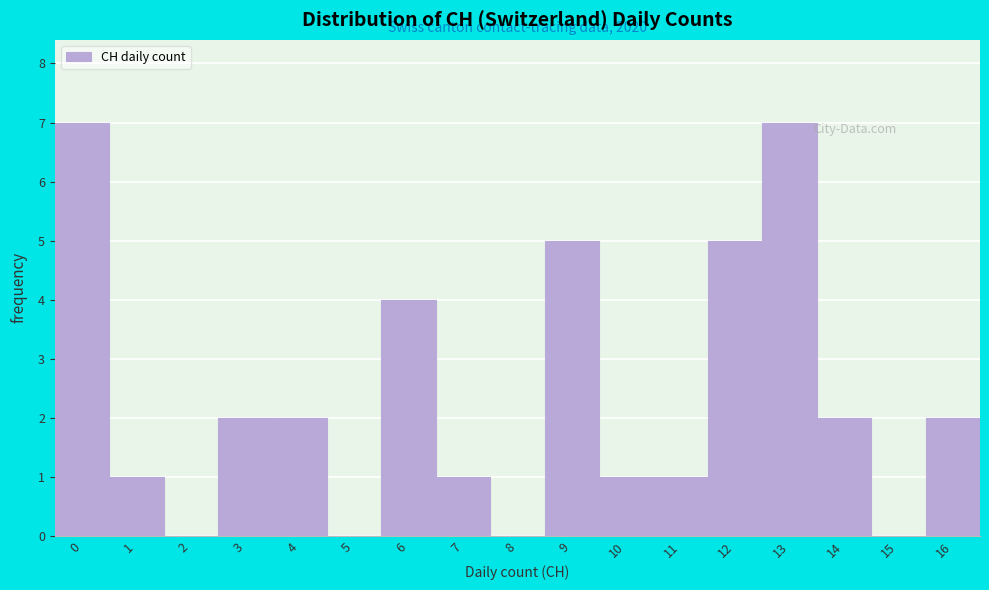

Reading left to right, transcribe all the data shown in this chart.

0=7	1=1	2=0	3=2	4=2	5=0	6=4	7=1	8=0	9=5	10=1	11=1	12=5	13=7	14=2	15=0	16=2